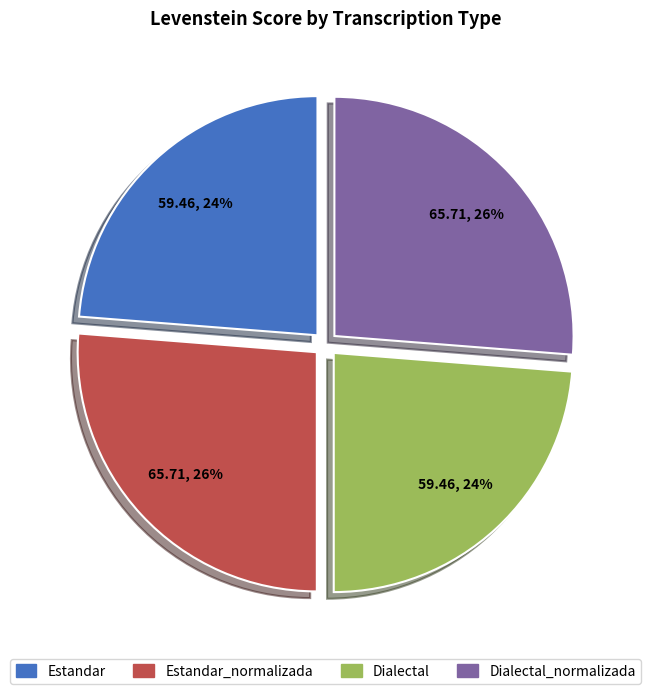

To the nearest percent, what is the difference between the largest and smallest slice percentages?

2%